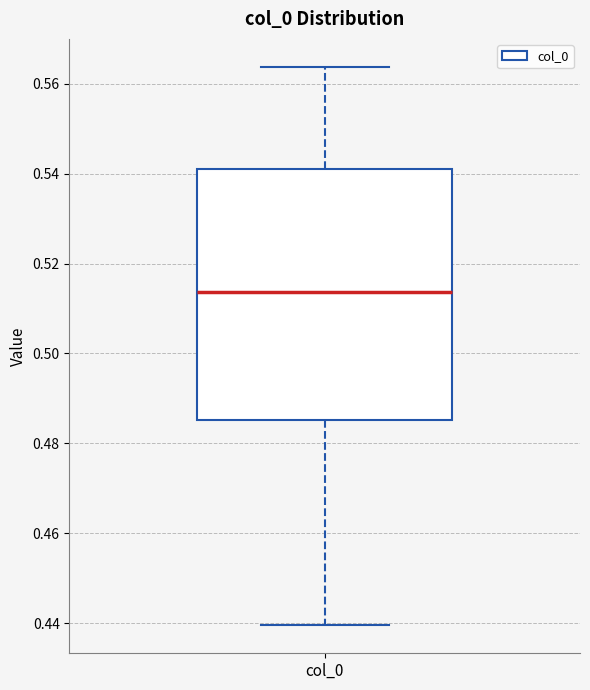

Read this box plot against the y-axis: the position of the median line, the range covered by the box, and the ends of both whiskers. The values are not printed on the chart, so give them approximately, as read against the axis.

median 0.514, box 0.486 to 0.542, whiskers 0.440 to 0.564